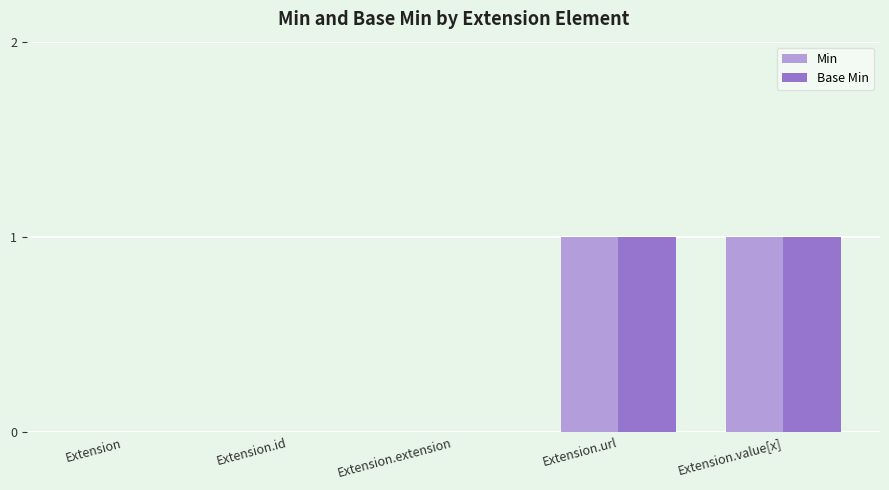

How many data points does each series have?

5